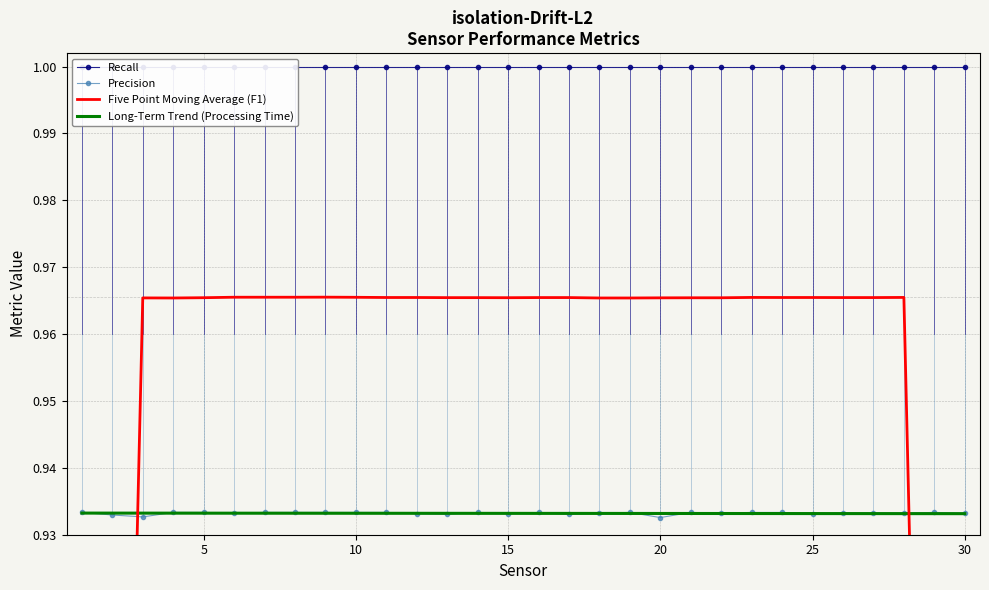

List the series in order of their peak value, highest first.

Recall, Five Point Moving Average (F1), Precision, Long-Term Trend (Processing Time)